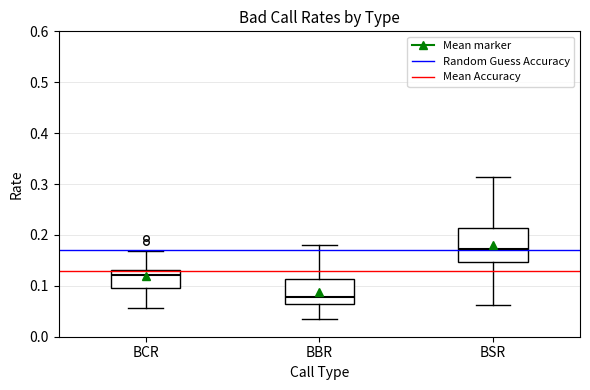

Reading left to right, transcribe this box plot: for each box, give where its median line is, the range the box spans, and where its two whiskers end, as read against the y-axis. The values are not printed on the chart, so give them approximately, as read against the axis.

BCR: median 0.12, box 0.10 to 0.13, whiskers 0.06 to 0.17
BBR: median 0.08, box 0.07 to 0.11, whiskers 0.03 to 0.18
BSR: median 0.17, box 0.15 to 0.21, whiskers 0.06 to 0.31